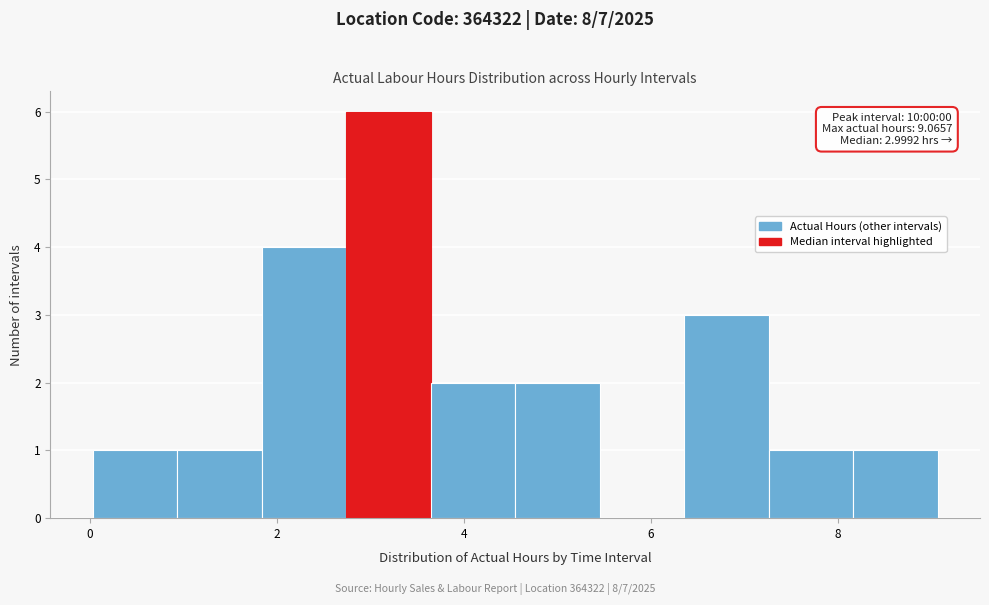

Which range on the x-axis has the tallest bar?

2.8 to 3.6